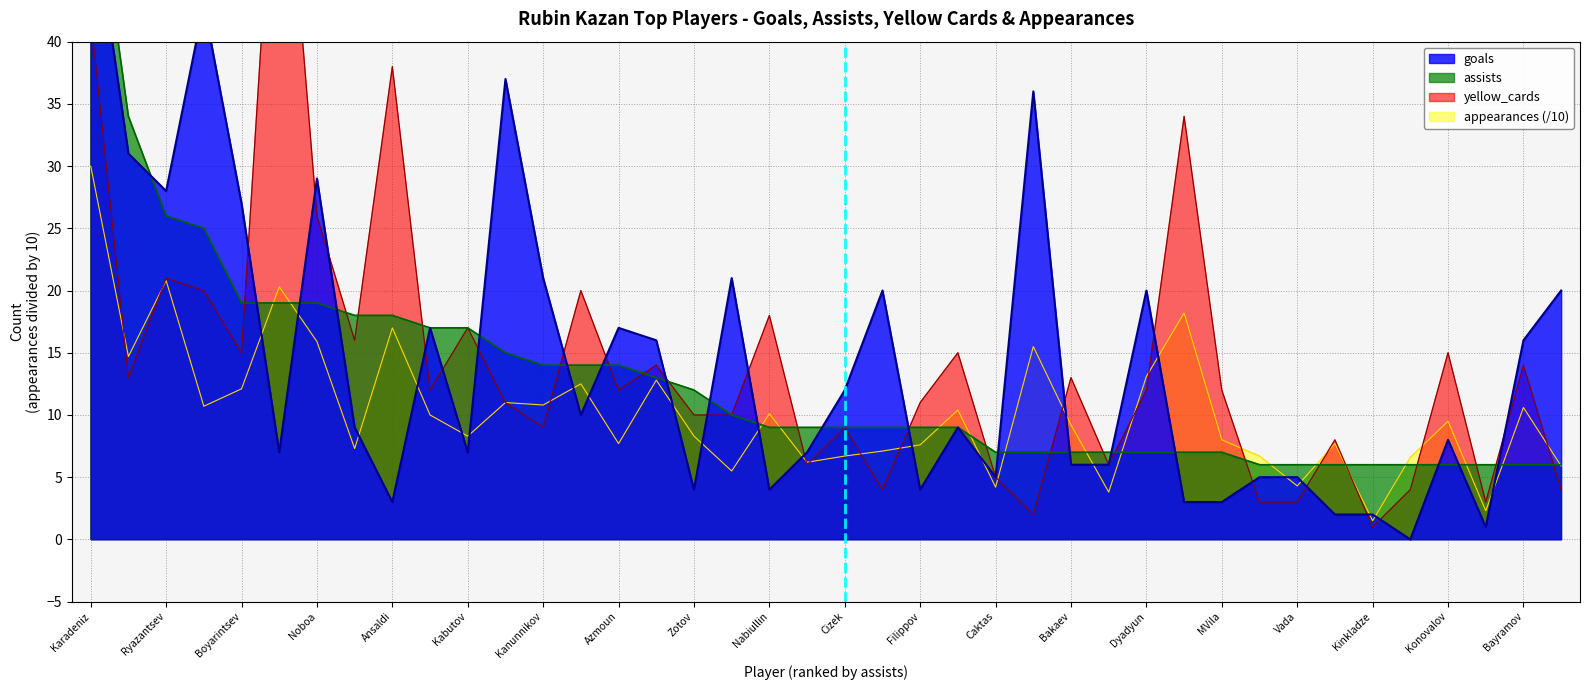

Reading left to right, transcribe all the data shown in this chart.

goals: 52.0	31.0	28.0	43.0	27.0	7.0	29.0	9.0	3.0	17.0	7.0	37.0	21.0	10.0	17.0	16.0	4.0	21.0	4.0	7.0	12.0	20.0	4.0	9.0	5.0	36.0	6.0	6.0	20.0	3.0	3.0	5.0	5.0	2.0	2.0	0.0	8.0	1.0	16.0	20.0
assists: 56.0	34.0	26.0	25.0	19.0	19.0	19.0	18.0	18.0	17.0	17.0	15.0	14.0	14.0	14.0	13.0	12.0	10.0	9.0	9.0	9.0	9.0	9.0	9.0	7.0	7.0	7.0	7.0	7.0	7.0	7.0	6.0	6.0	6.0	6.0	6.0	6.0	6.0	6.0	6.0
yellow_cards: 42.0	13.0	21.0	20.0	15.0	63.0	26.0	16.0	38.0	12.0	17.0	11.0	9.0	20.0	12.0	14.0	10.0	10.0	18.0	6.0	9.0	4.0	11.0	15.0	5.0	2.0	13.0	6.0	12.0	34.0	12.0	3.0	3.0	8.0	1.0	4.0	15.0	3.0	14.0	4.0
appearances: 30.0	14.7	20.8	10.7	12.1	20.3	15.9	7.3	17.0	10.0	8.3	11.0	10.8	12.5	7.7	12.8	8.3	5.5	10.1	6.2	6.7	7.1	7.6	10.4	4.2	15.5	9.2	3.8	13.1	18.2	8.0	6.7	4.3	7.7	1.5	6.6	9.5	2.3	10.6	5.9